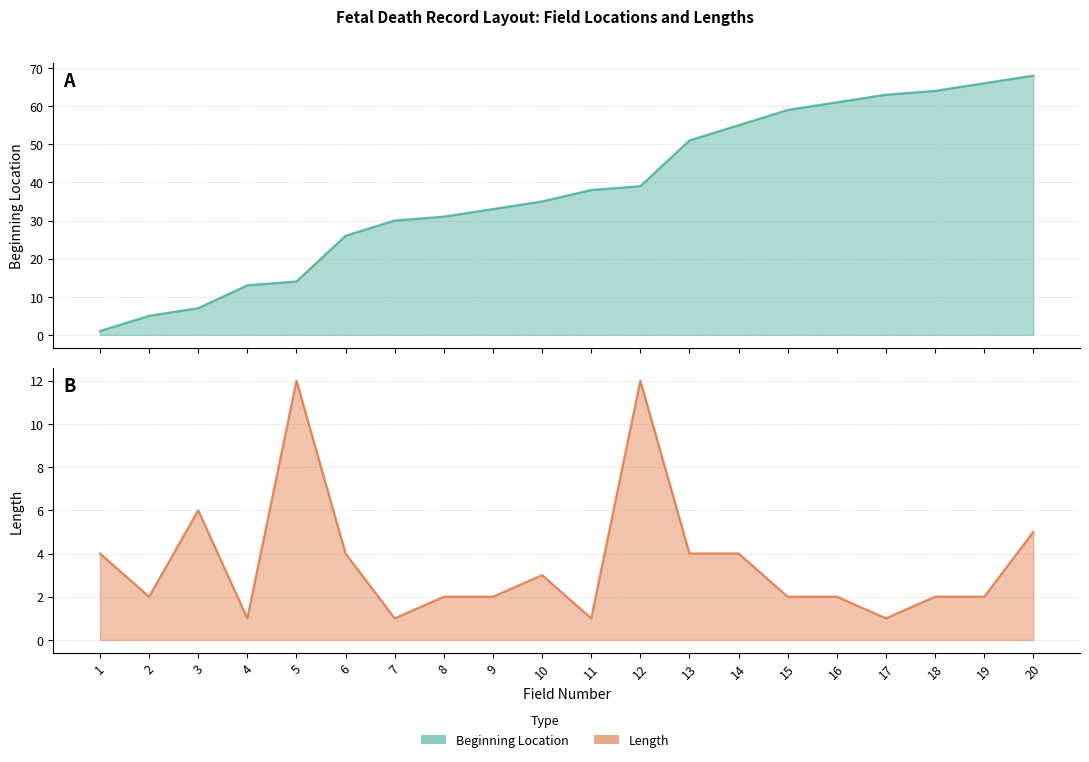

Is the value of Beginning Location at 5 greater than the value of Length at 10?

Yes